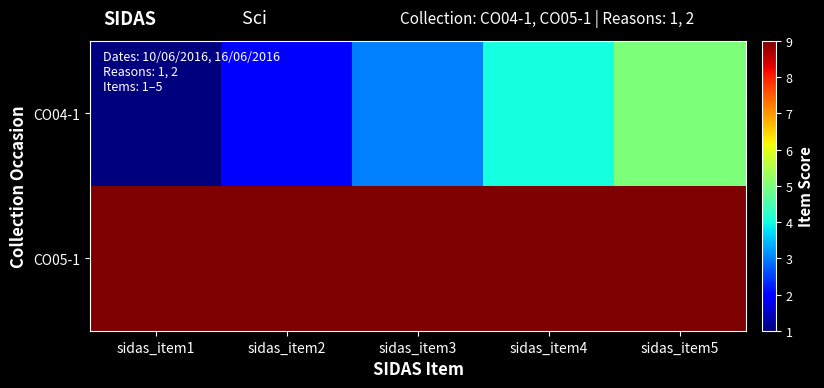

What is the maximum value shown in the chart?

9